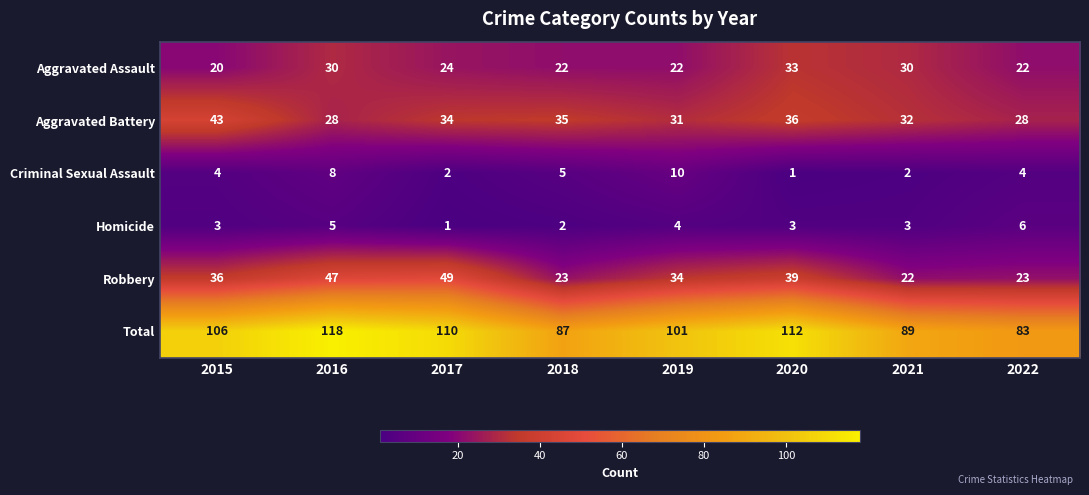

How many categories are shown in the chart?

8